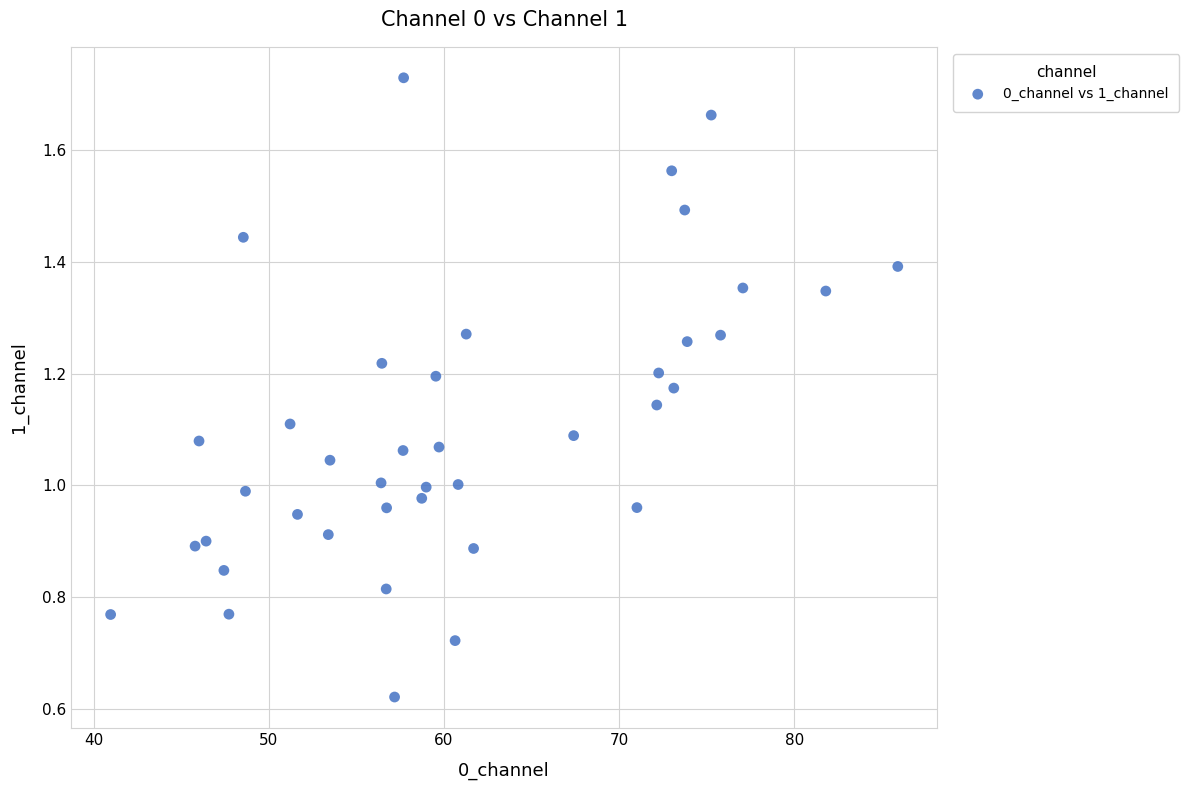

What is the range of X values (max minus min)?

45.0